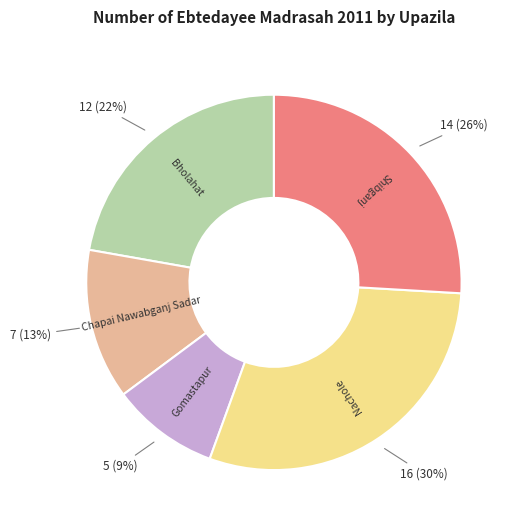

To the nearest percent, what is the difference between the Nachole and Shibganj slice percentages?

4%